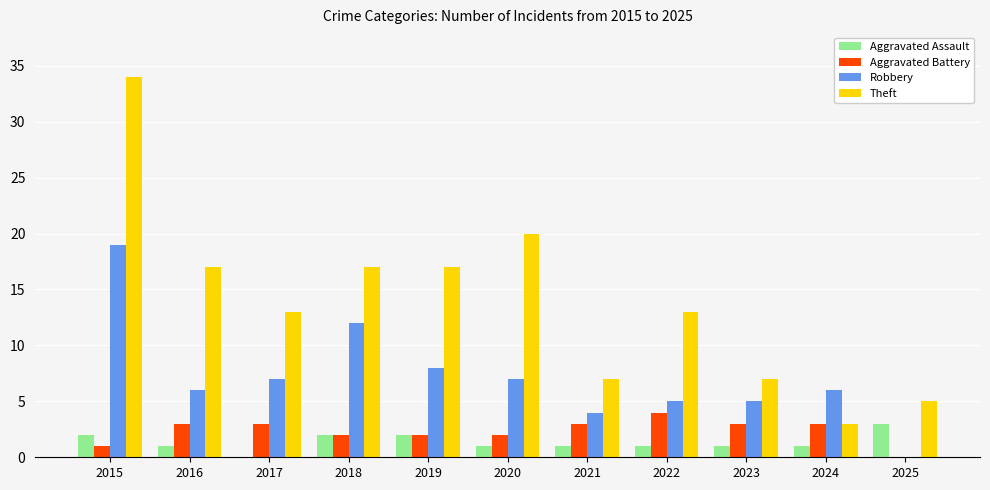

Which series has the largest total across all categories?

Theft